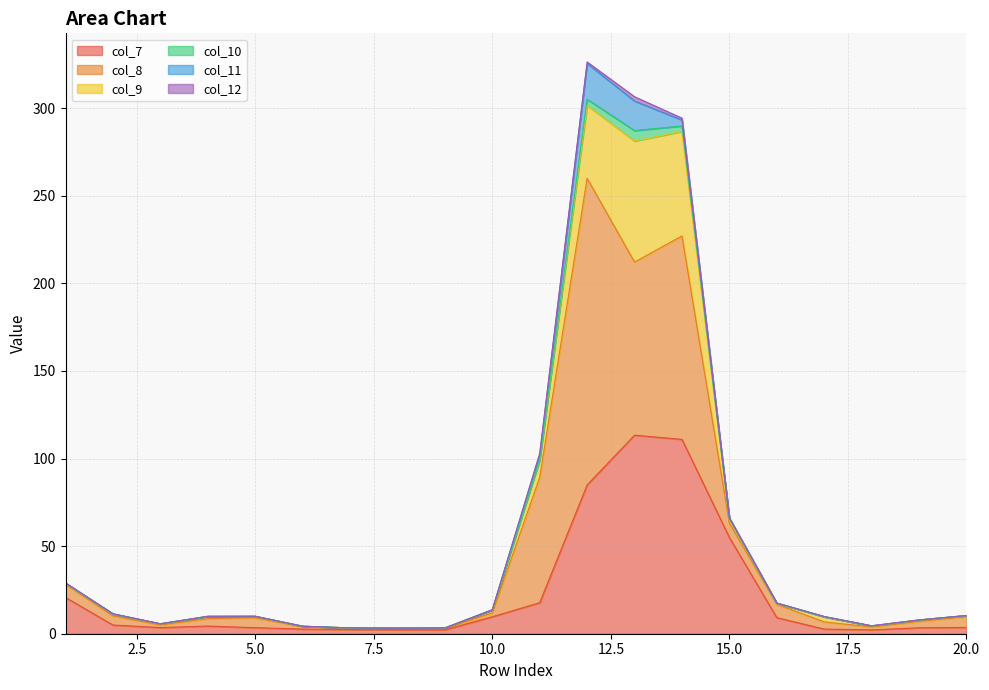

At 1, list the series in order from largest to smallest.

col_7, col_8, col_9, col_10, col_12, col_11